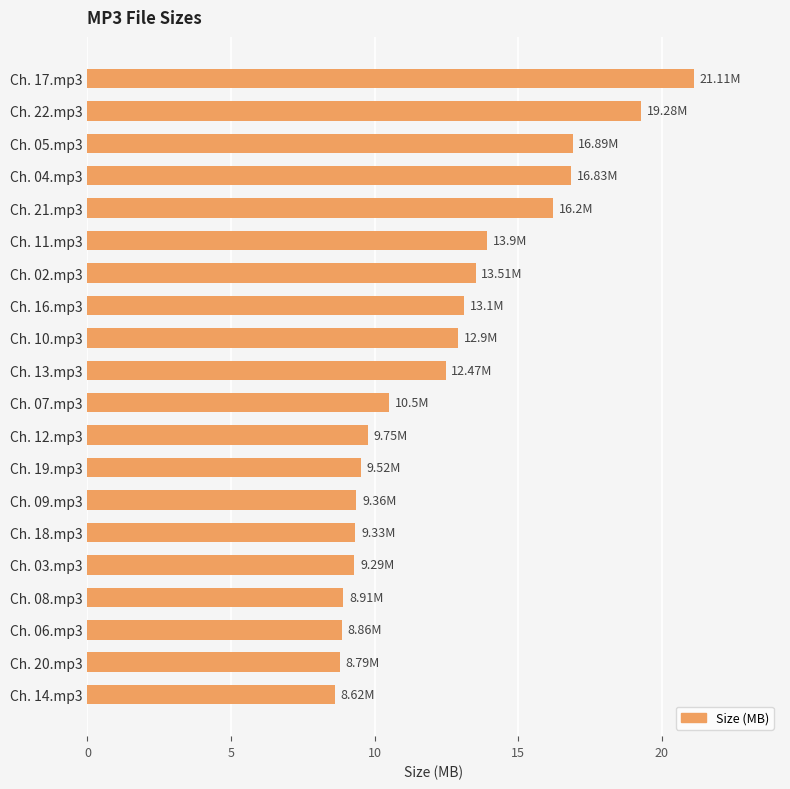

What is the ratio of the value at Ch. 06.mp3 to the value at Ch. 09.mp3?

0.9